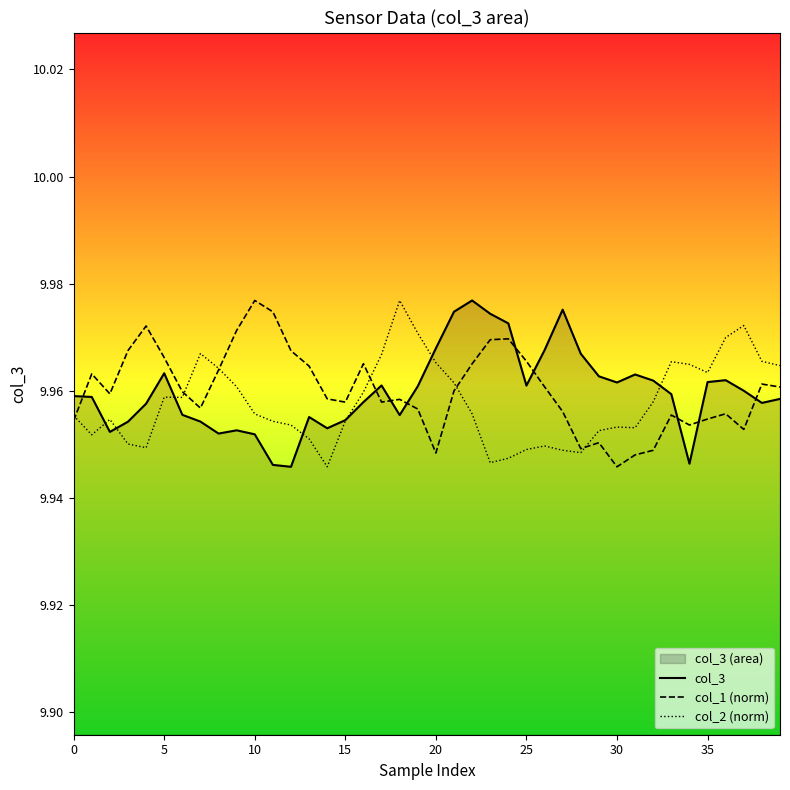

What is the minimum value for col_3?

9.9